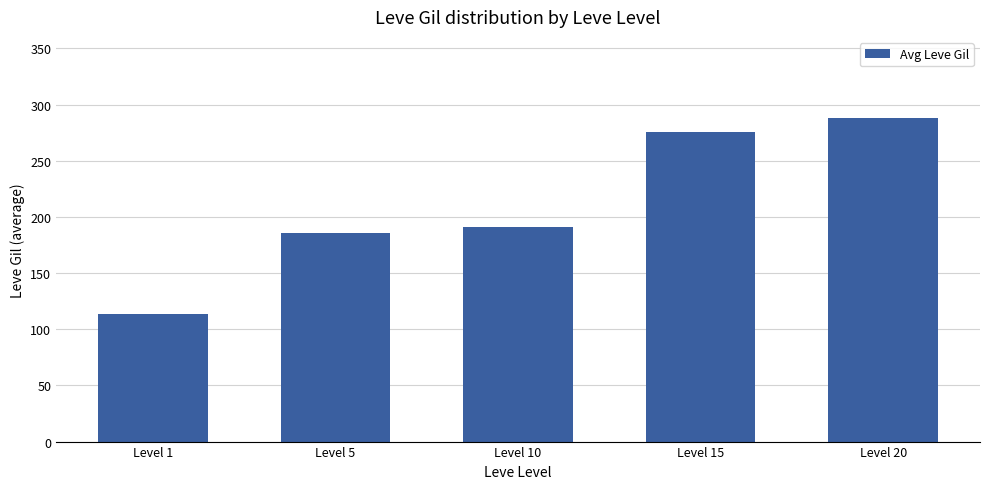

How many bars are there in total?

5